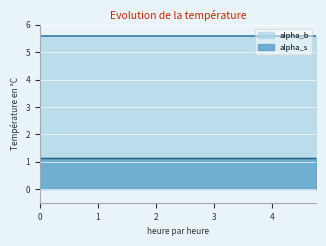

What is the highest value of the alpha_s series?

1.1